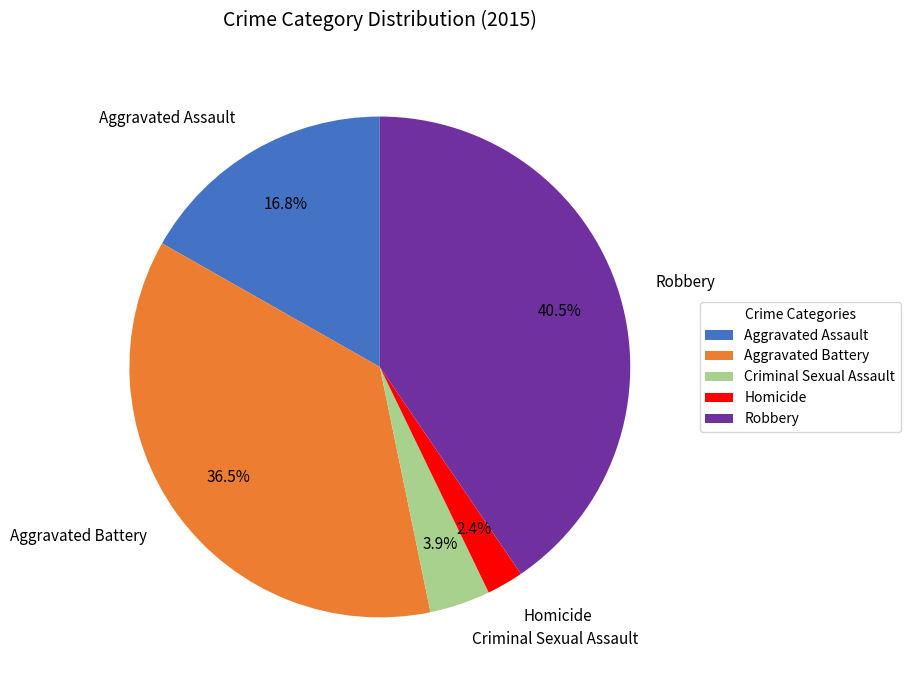

Does Aggravated Assault account for over 50% of the chart?

No